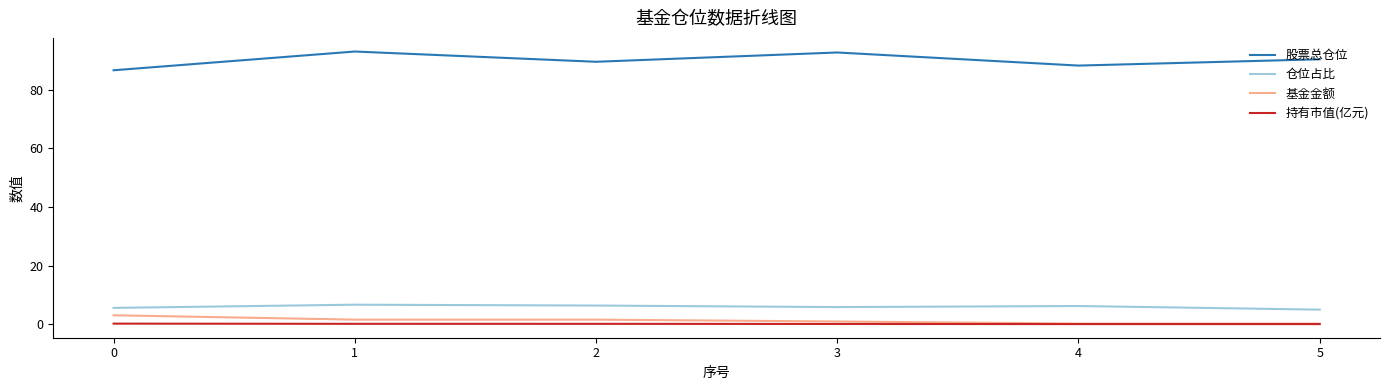

What is the highest value of the 基金金额 series?

3.0